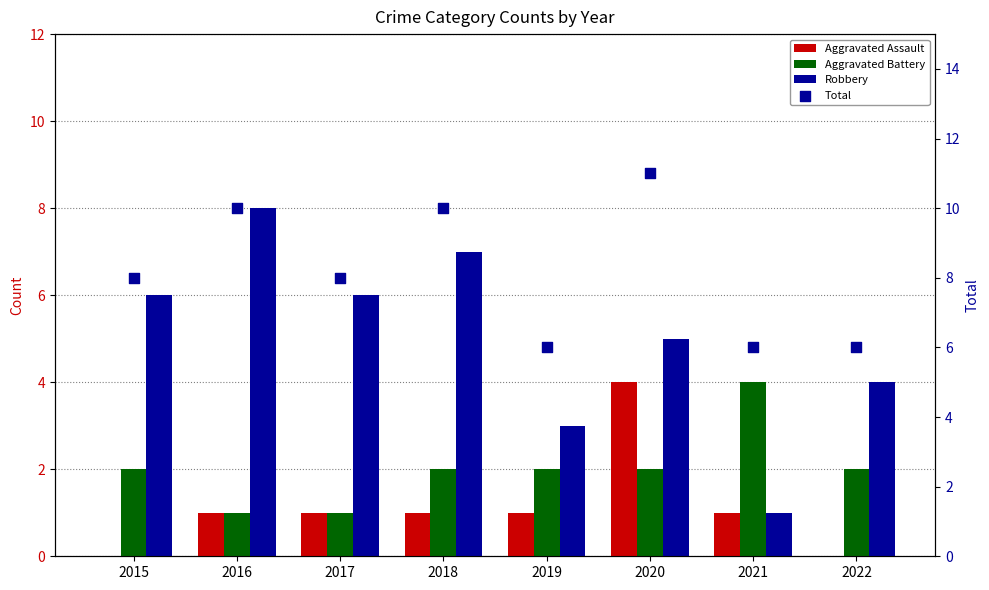

At how many categories does at least one series exceed 8?

3